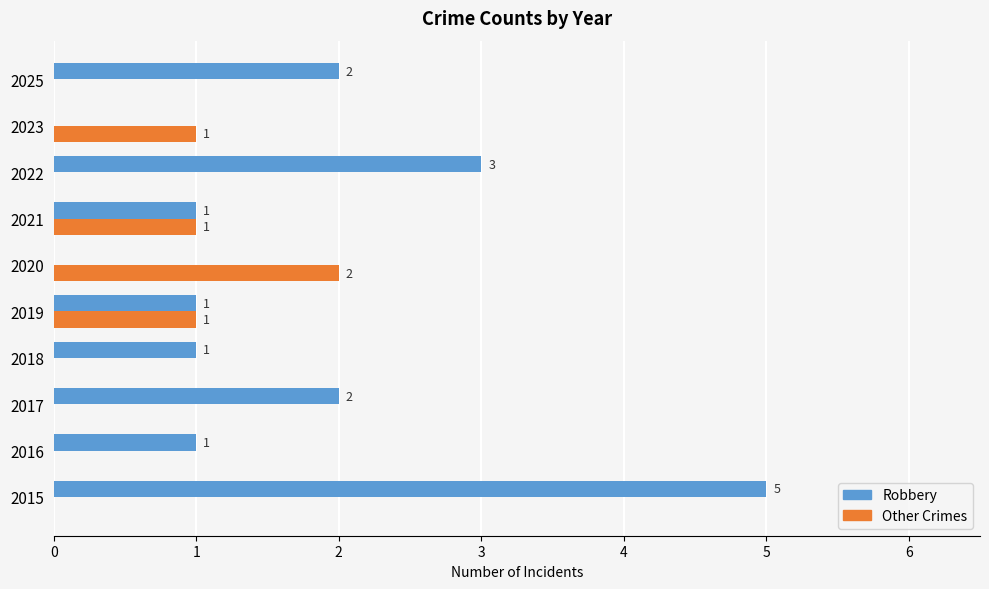

The Other Crimes series shows 1 at 2018. True or false?

False